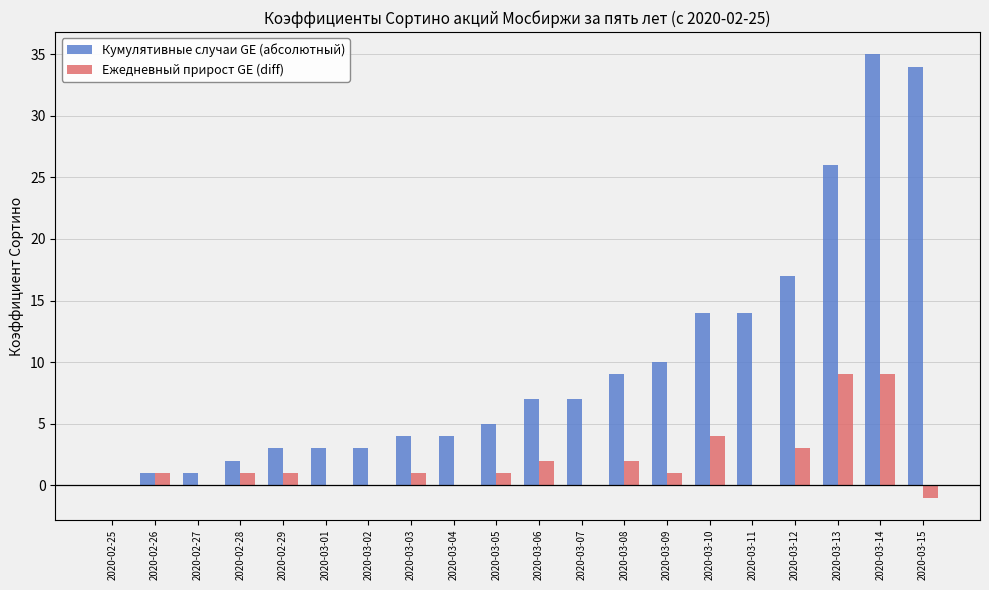

What is the spread (max minus min) of values at 2020-03-03?

3